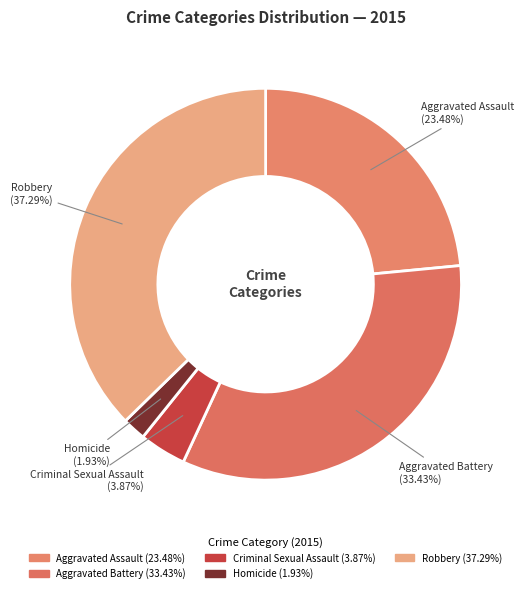

Count the number of slices in the pie.

5